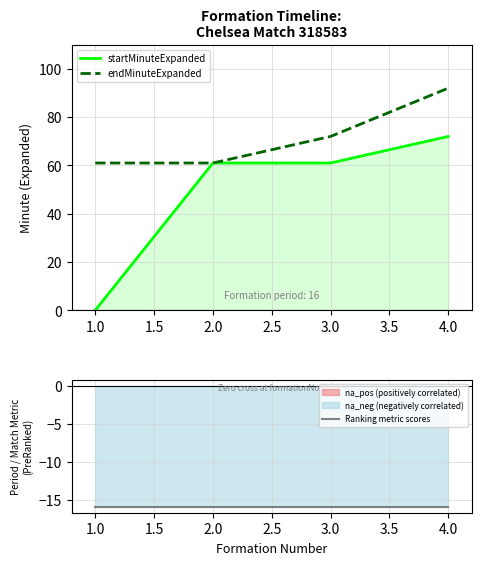

Reading left to right, what are all the values shown in this chart?

startMinuteExpanded: 0.0	61.0	61.0	72.0
endMinuteExpanded: 61.0	61.0	72.0	92.0
Ranking metric scores: -15.9	-15.9	-15.9	-15.9